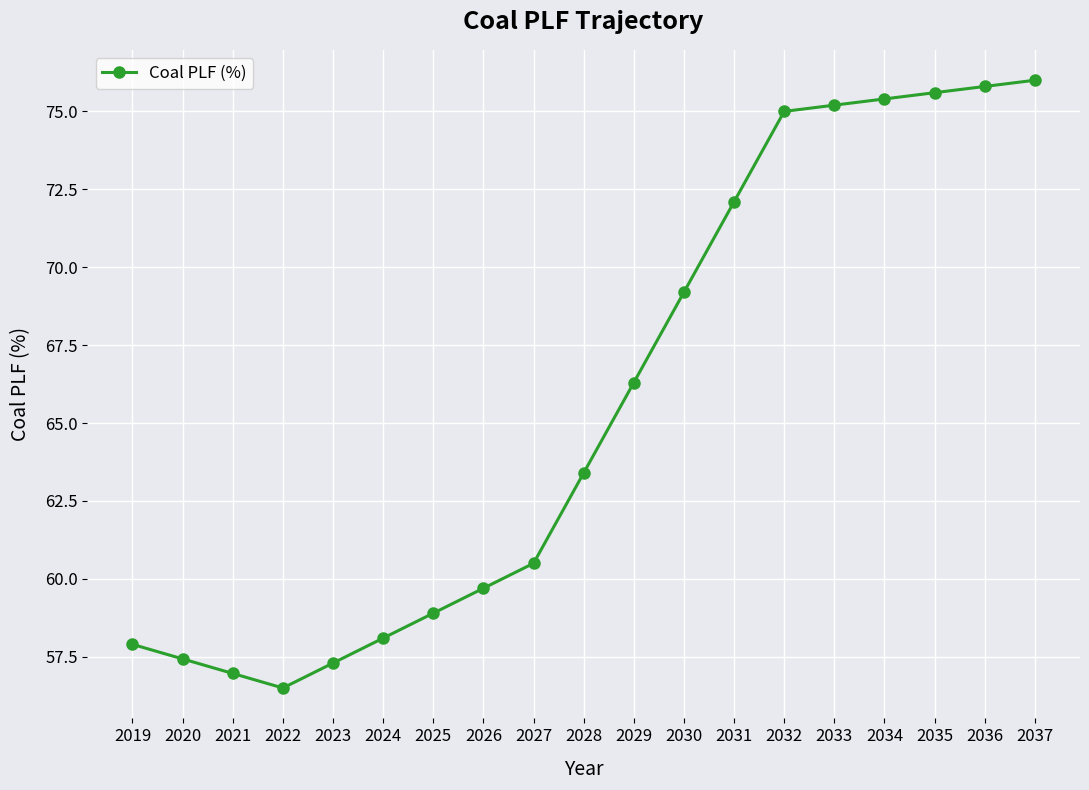

What value does the data have at 2030?

69.2